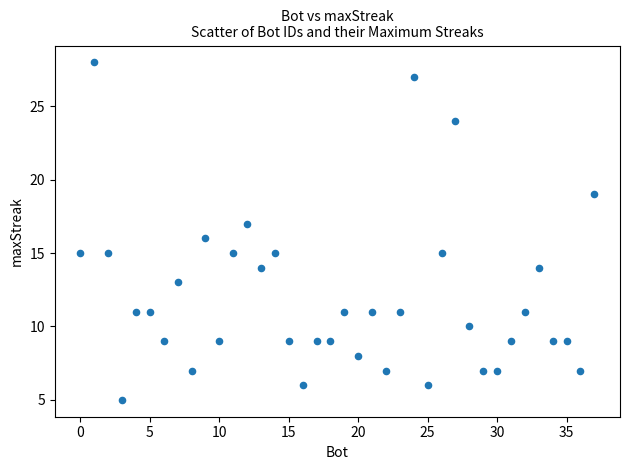

What is the range of Y values (max minus min)?

23